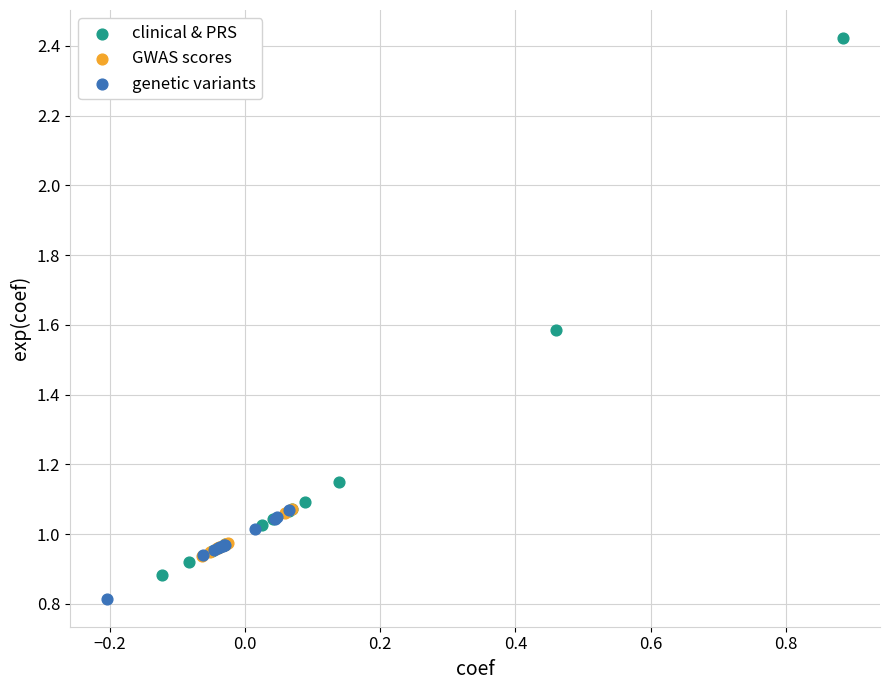

Which series contains the highest Y value?

clinical & PRS